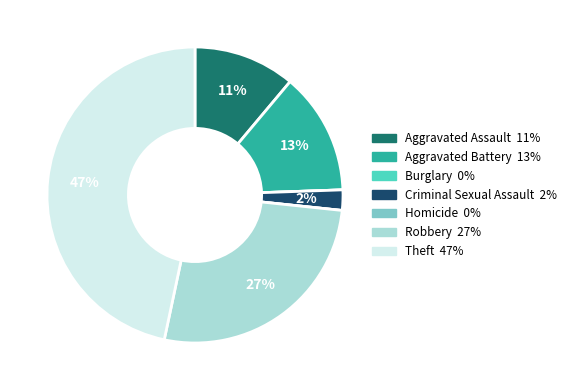

To the nearest percent, what is the average slice percentage?

14%